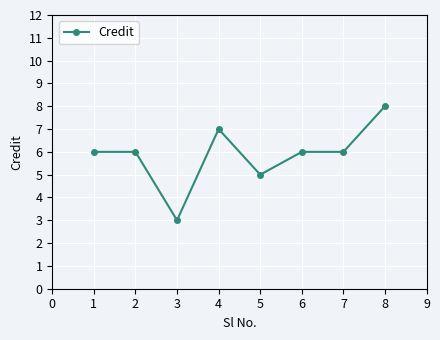

Where is the first local minimum?

3